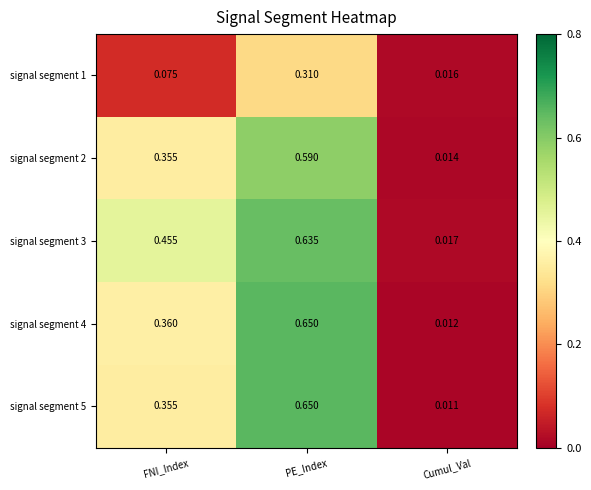

At how many categories does at least one series exceed 0?

3